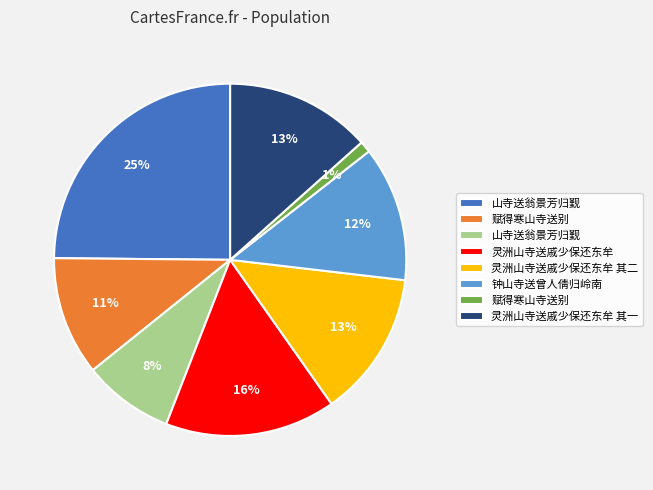

To the nearest percent, what is the difference between the largest and smallest slice percentages?

24%